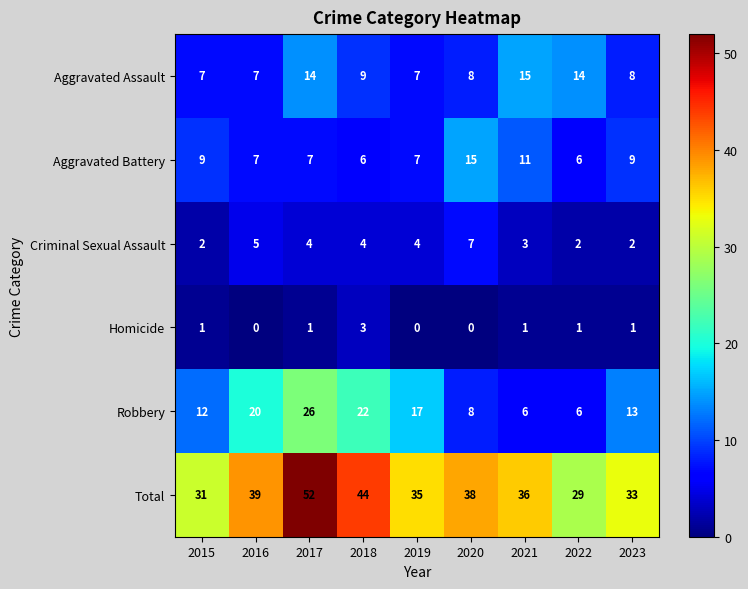

Read the Aggravated Assault value at 2019.

7